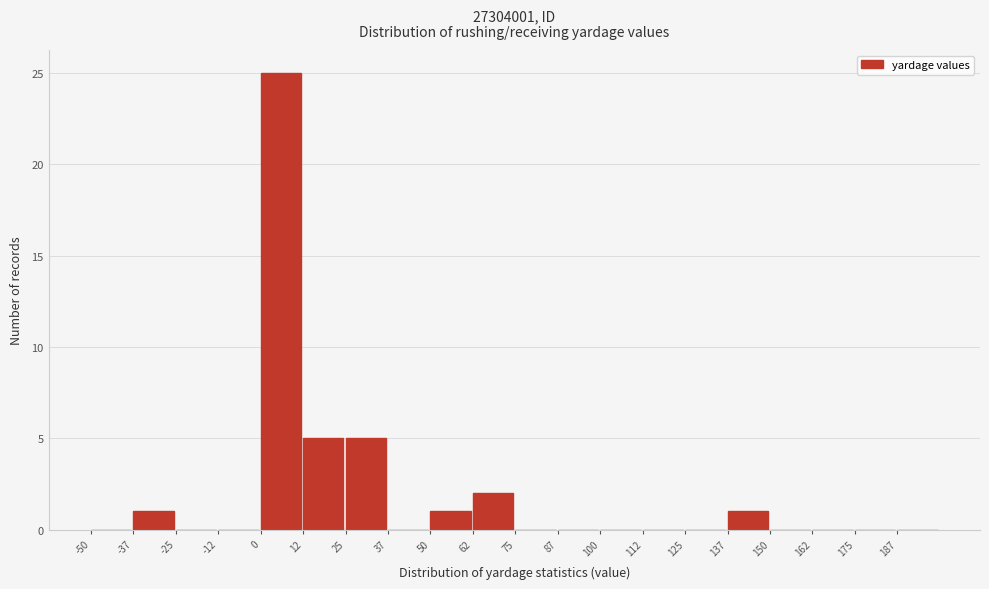

Reading left to right, list every bar in this chart as the range it spans on the x-axis followed by its height. Neither the bar edges nor the heights are printed on the chart, so give them approximately, as read against the axes.

-50.0 to -37.5: 0
-37.5 to -25.0: 1
-25.0 to -12.5: 0
-12.5 to 0.0: 0
0.0 to 12.5: 25
12.5 to 25.0: 5
25.0 to 37.5: 5
37.5 to 50.0: 0
50.0 to 62.5: 1
62.5 to 75.0: 2
75.0 to 87.5: 0
87.5 to 100.0: 0
100.0 to 112.5: 0
112.5 to 125.0: 0
125.0 to 137.5: 0
137.5 to 150.0: 1
150.0 to 162.5: 0
162.5 to 175.0: 0
175.0 to 187.5: 0
187.5 to 200.0: 0